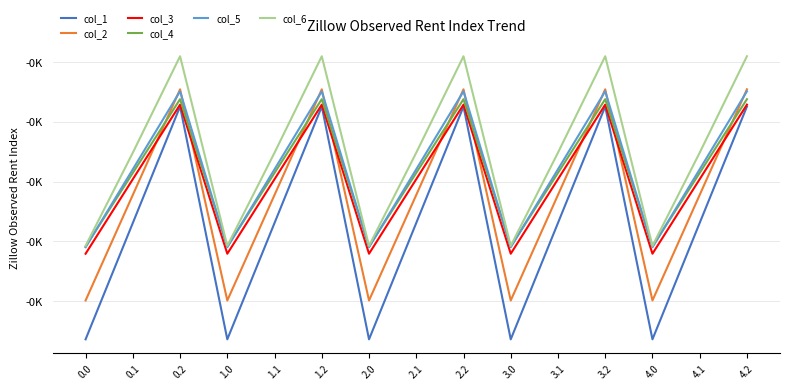

What is the difference between the maximum and minimum values in the col_1 series?

194.9